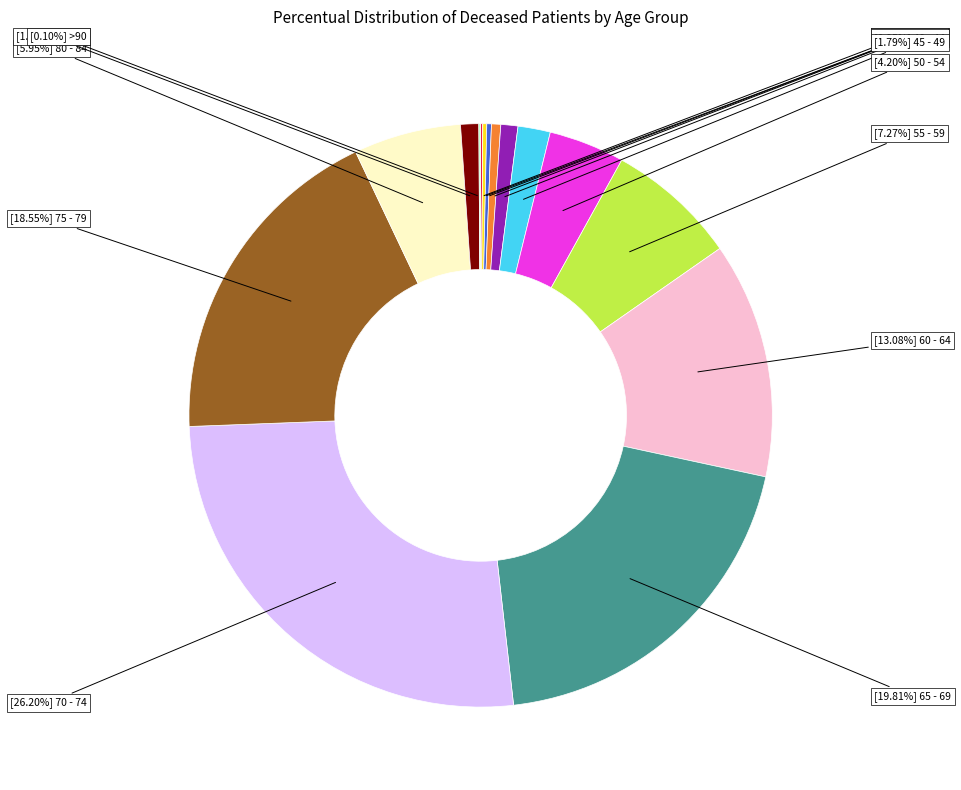

Is there a majority slice in this chart?

No